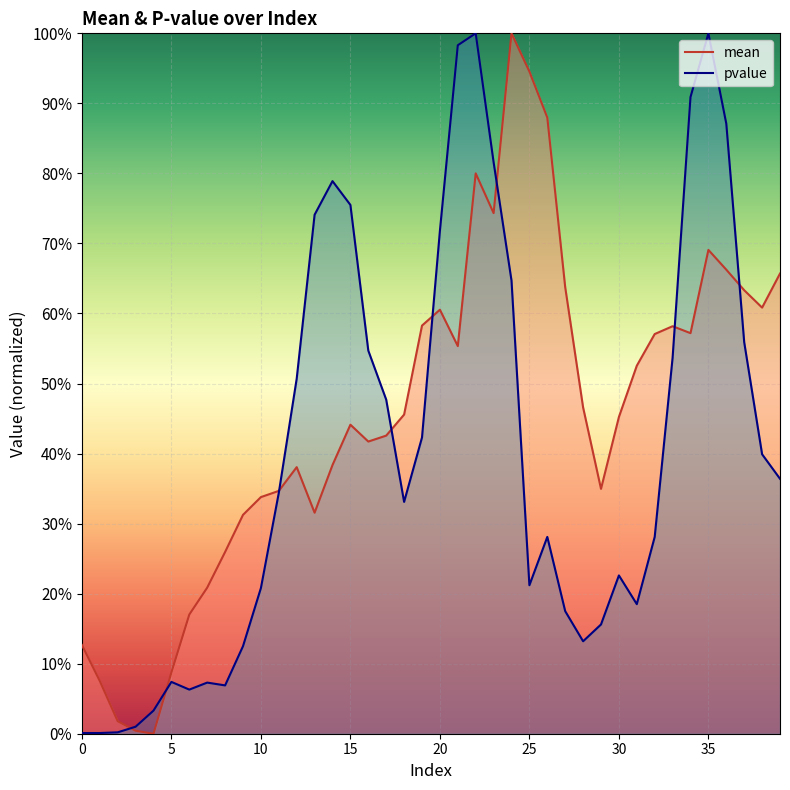

Does the chart display data point markers on the line(s)?

No